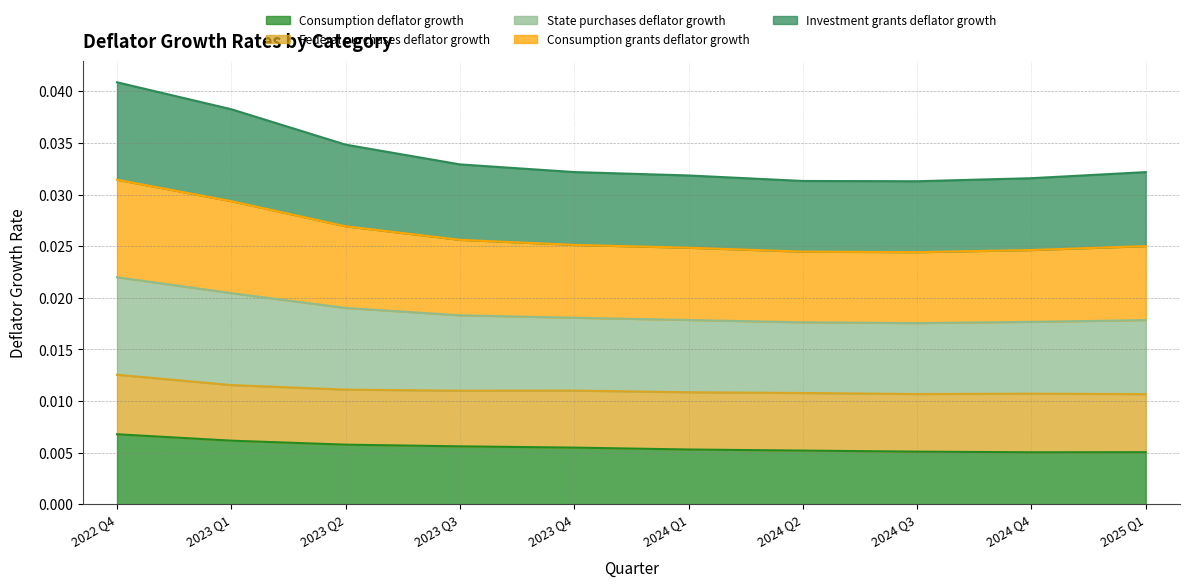

What is the label of the 4th point from the left?

2023 Q3